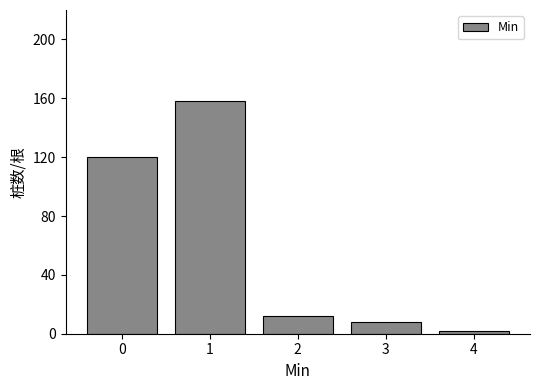

Reading left to right, extract all data points from this chart.

120	158	12	8	2